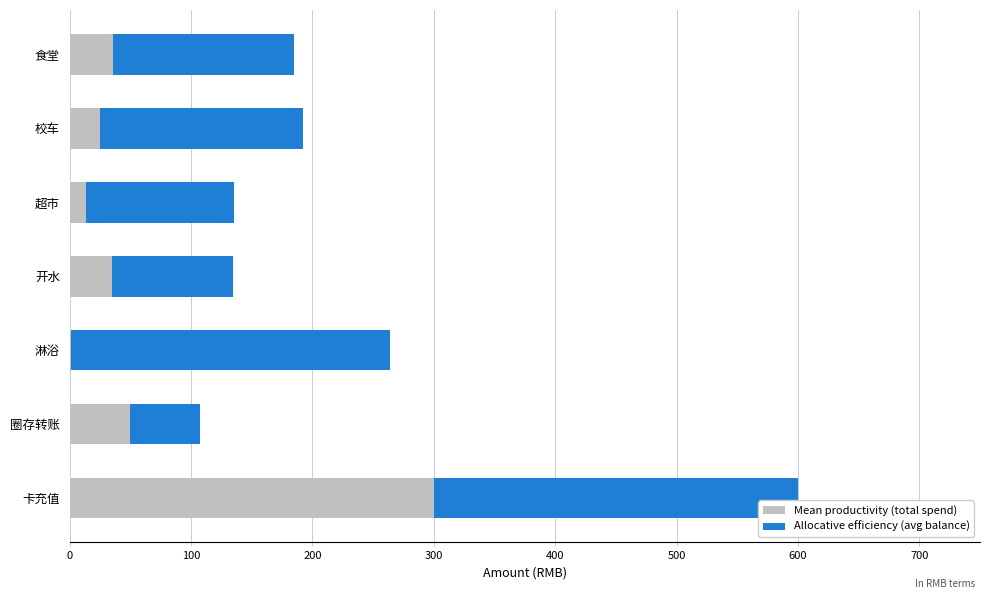

What is the total value across all series at 卡充值?

600.4